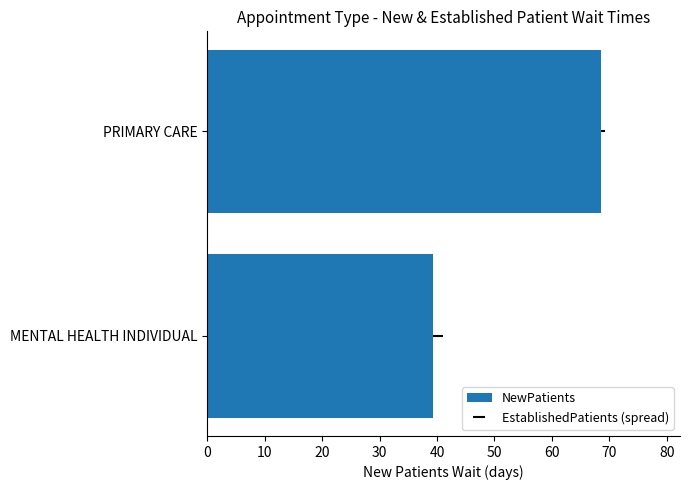

True or false: the data shows 39.3 at MENTAL HEALTH INDIVIDUAL.

True